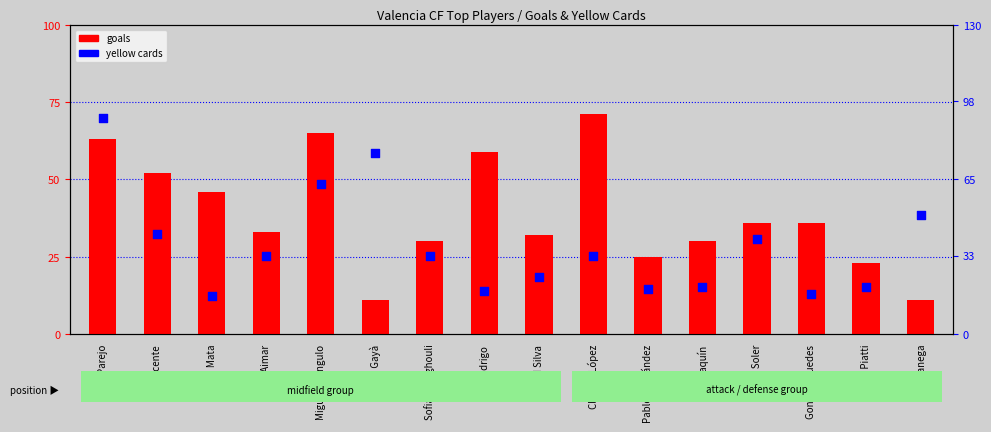

Which series has the largest total across all categories?

goals